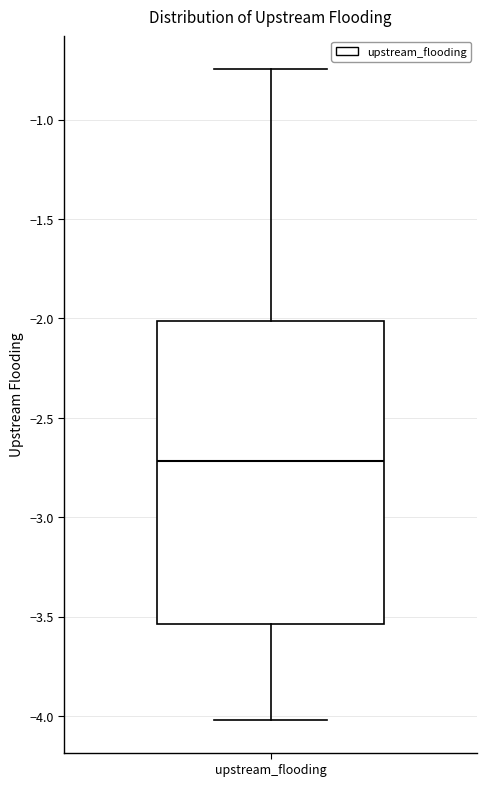

Where does the upper whisker of the box for upstream_flooding end on the y-axis? The values are not printed on the chart, so give them approximately, as read against the axis.

-0.75